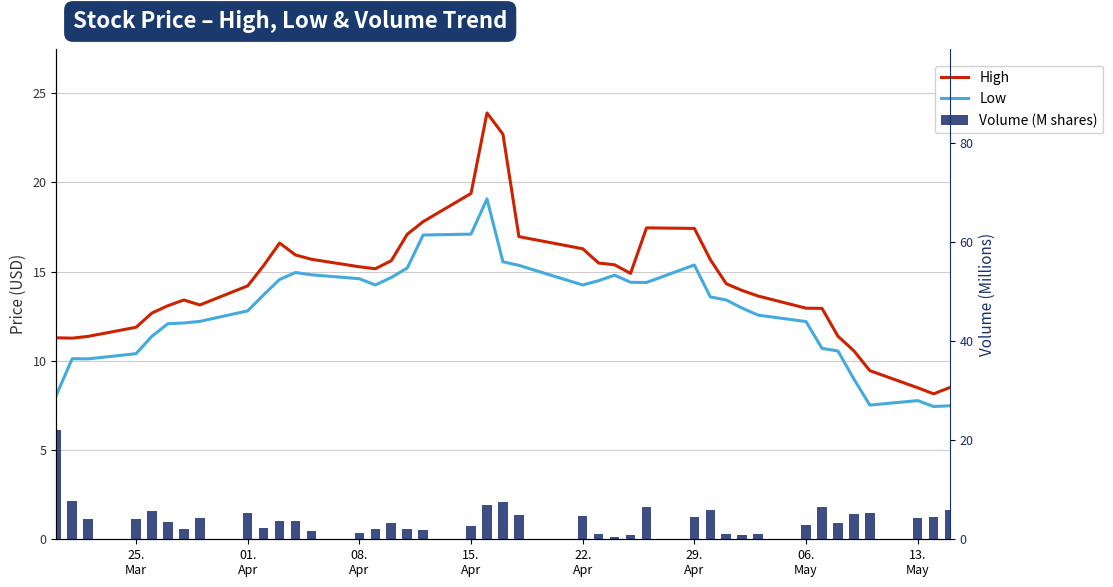

Which series has the largest range (max minus min)?

Volume (M shares)